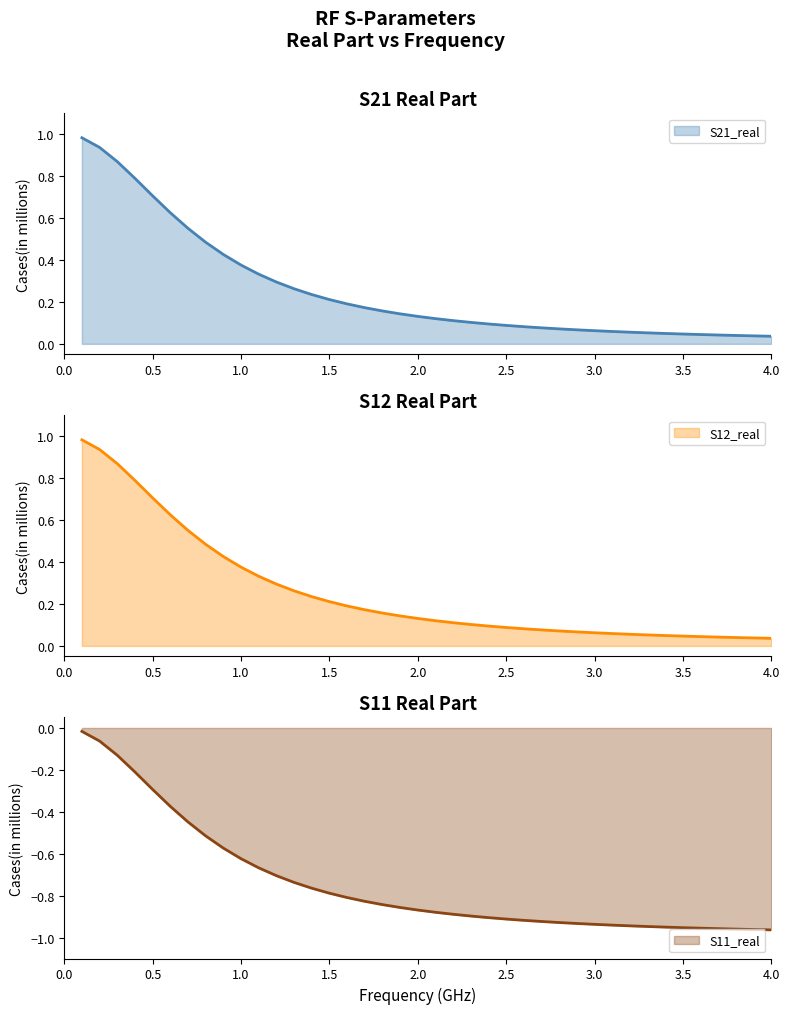

What is the value of the S11_real point at the 21st from the left?

-0.9